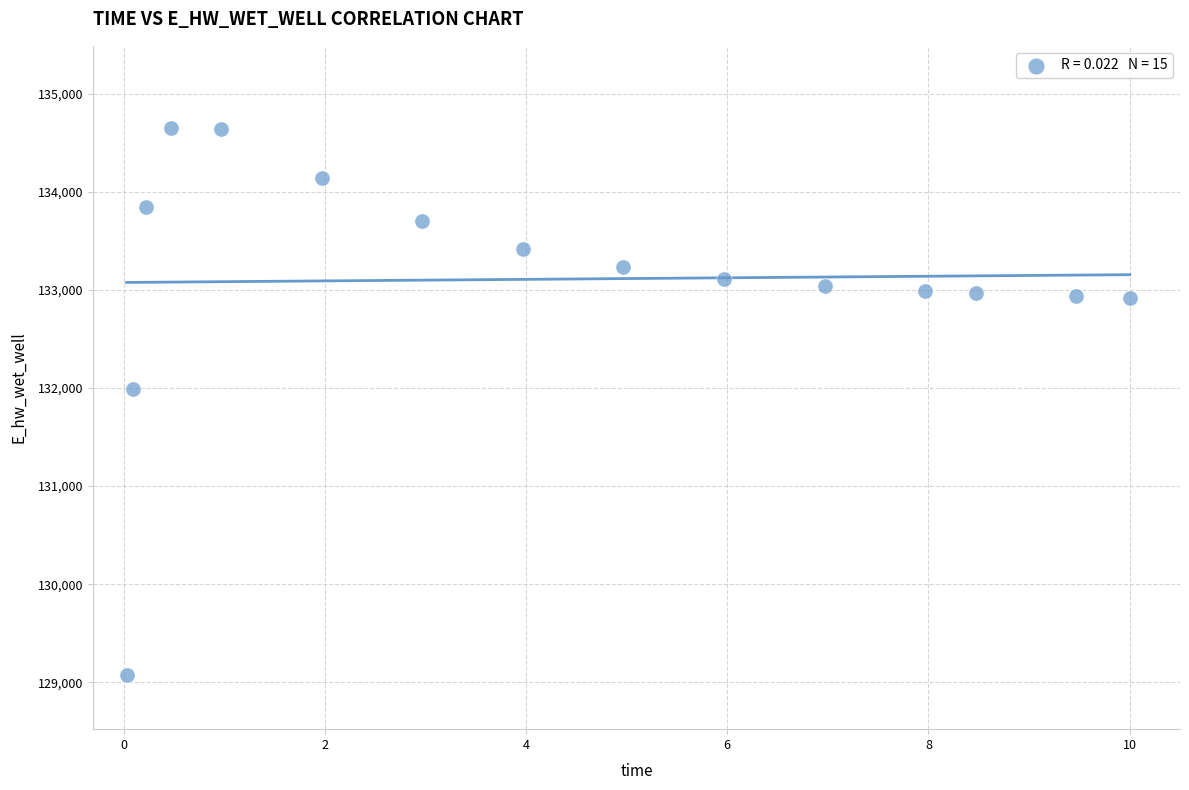

What is the range of X values (max minus min)?

10.0